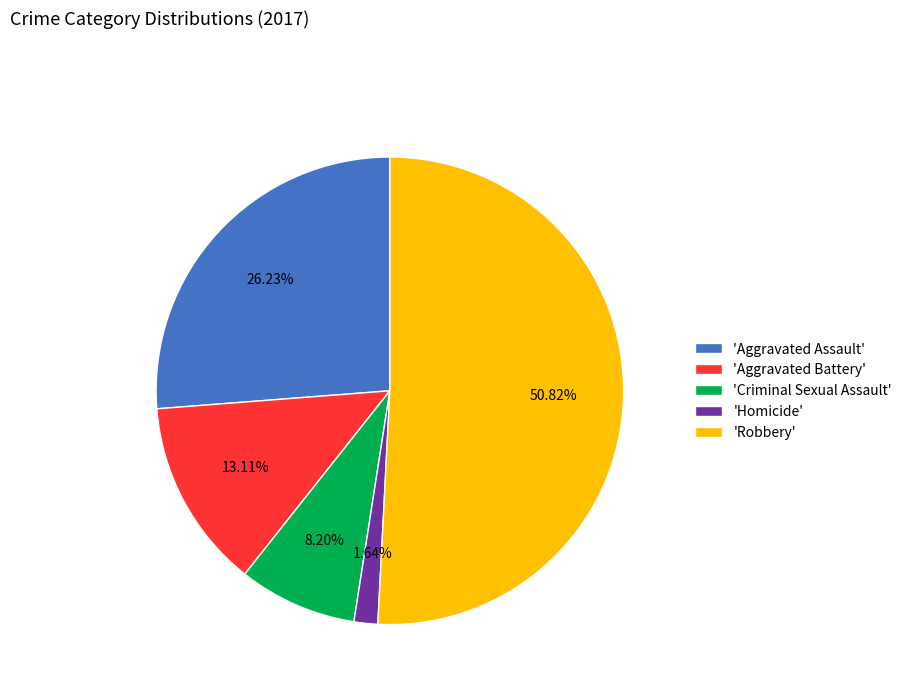

Combined, do 'Robbery' and 'Criminal Sexual Assault' account for over 50%?

Yes